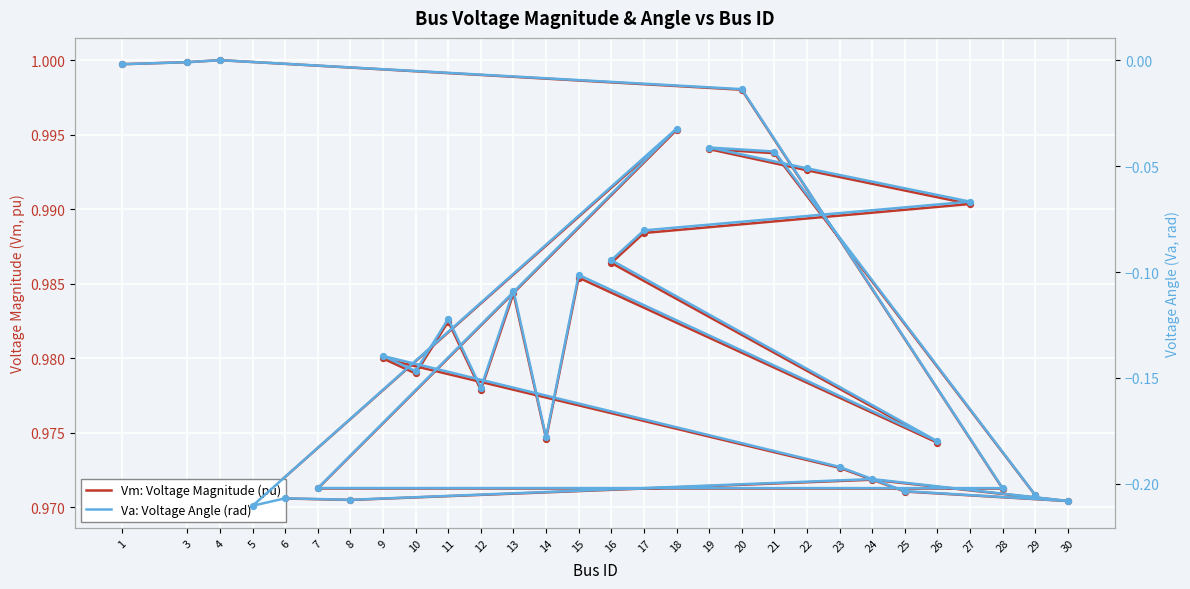

Is the value of Va: Voltage Angle (rad) at 9 greater than the value of Vm: Voltage Magnitude (pu) at 27?

No